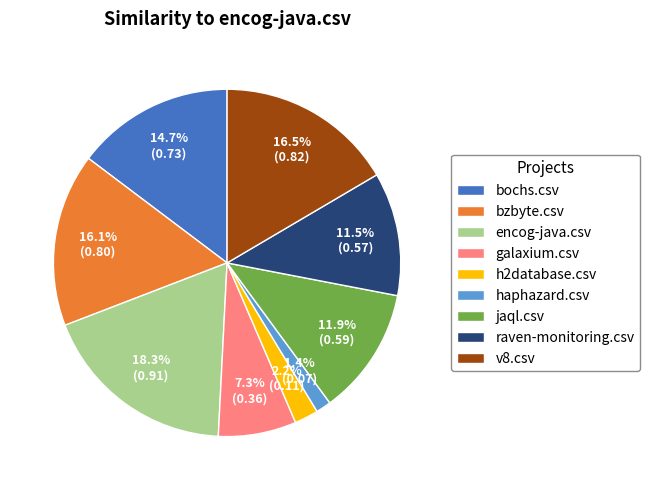

Which has a higher value, encog-java.csv or bochs.csv?

encog-java.csv